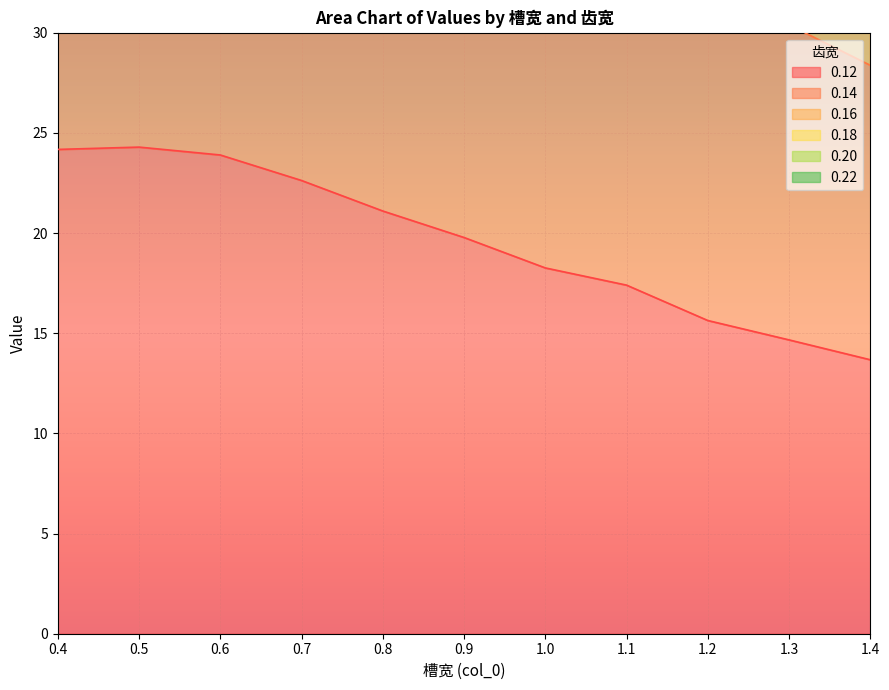

Rank the series at 1.1 from lowest to highest value.

0.12, 0.14, 0.18, 0.16